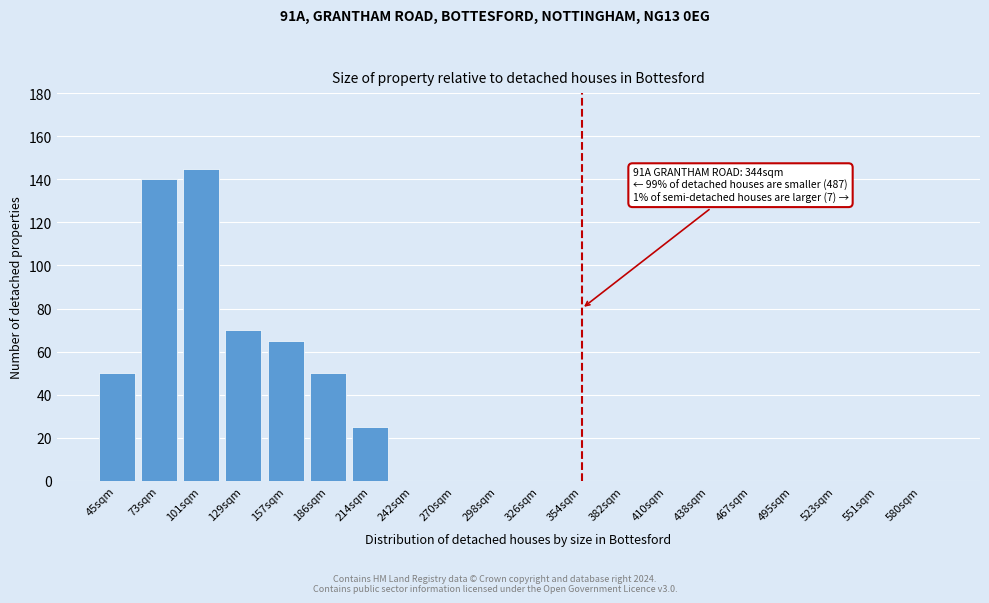

Reading left to right, list all the values displayed in this chart.

45sqm=50	73sqm=140	101sqm=145	129sqm=70	157sqm=65	186sqm=50	214sqm=25	242sqm=0	270sqm=0	298sqm=0	326sqm=0	354sqm=0	382sqm=0	410sqm=0	438sqm=0	467sqm=0	495sqm=0	523sqm=0	551sqm=0	580sqm=0